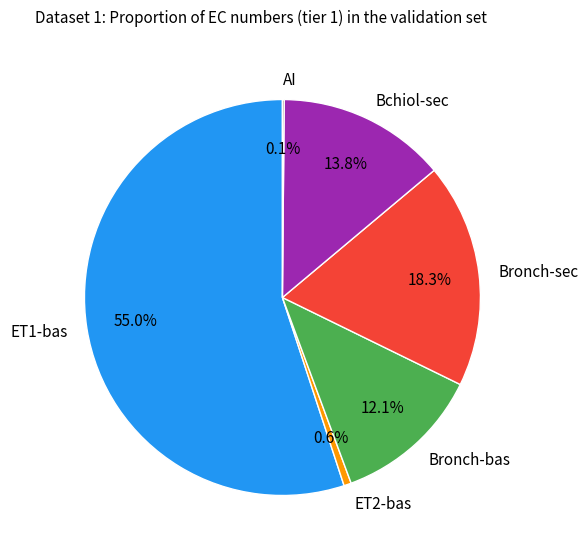

Combined, do ET2-bas and Bronch-bas account for over 50%?

No